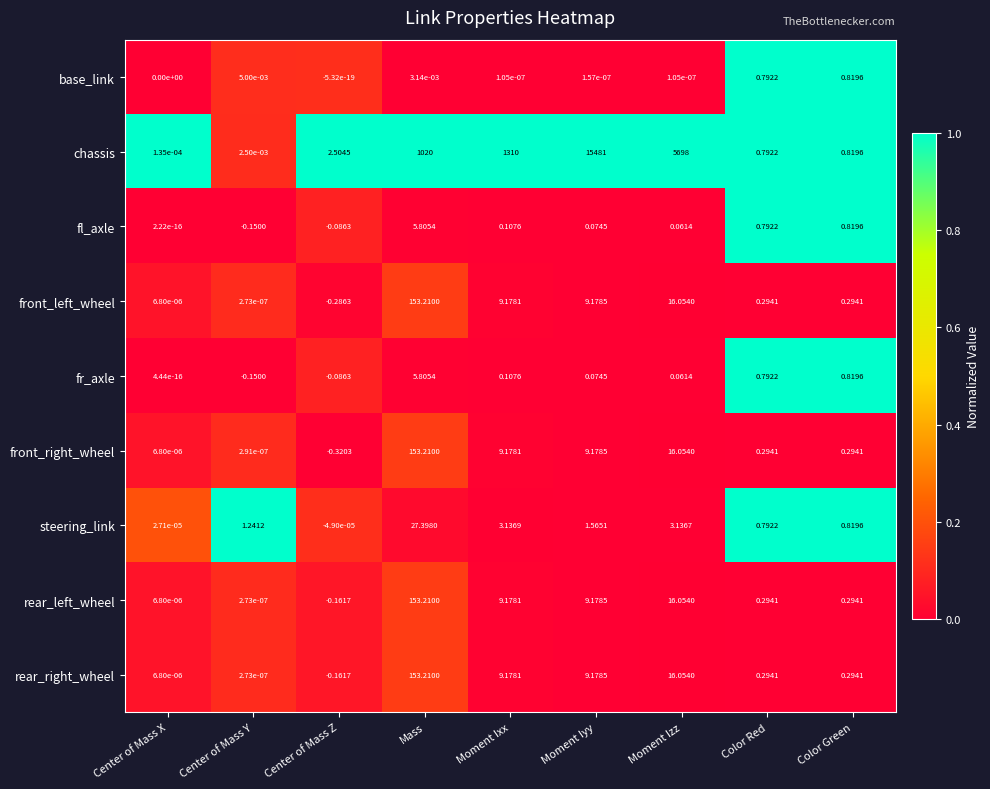

At which label does front_left_wheel reach its minimum?

Center of Mass Z